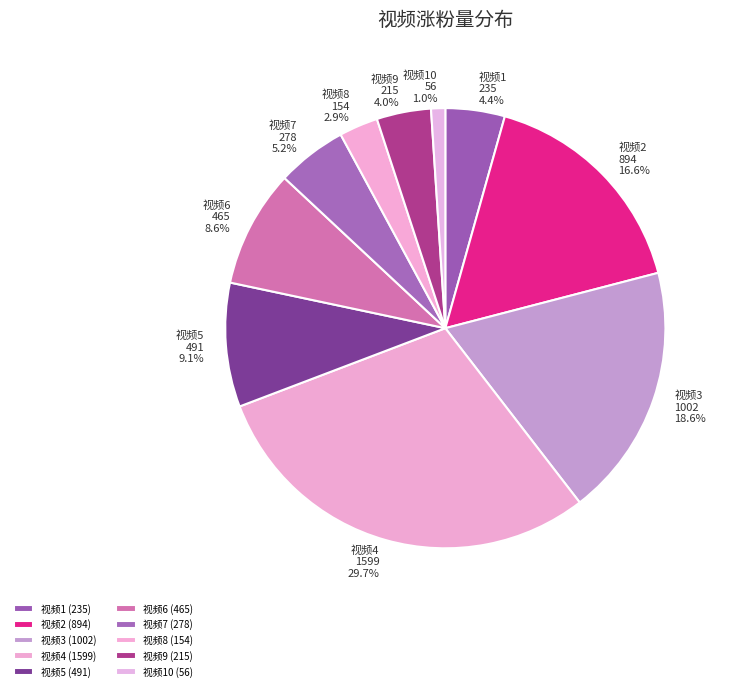

Is there any slice that represents more than half of the pie?

No